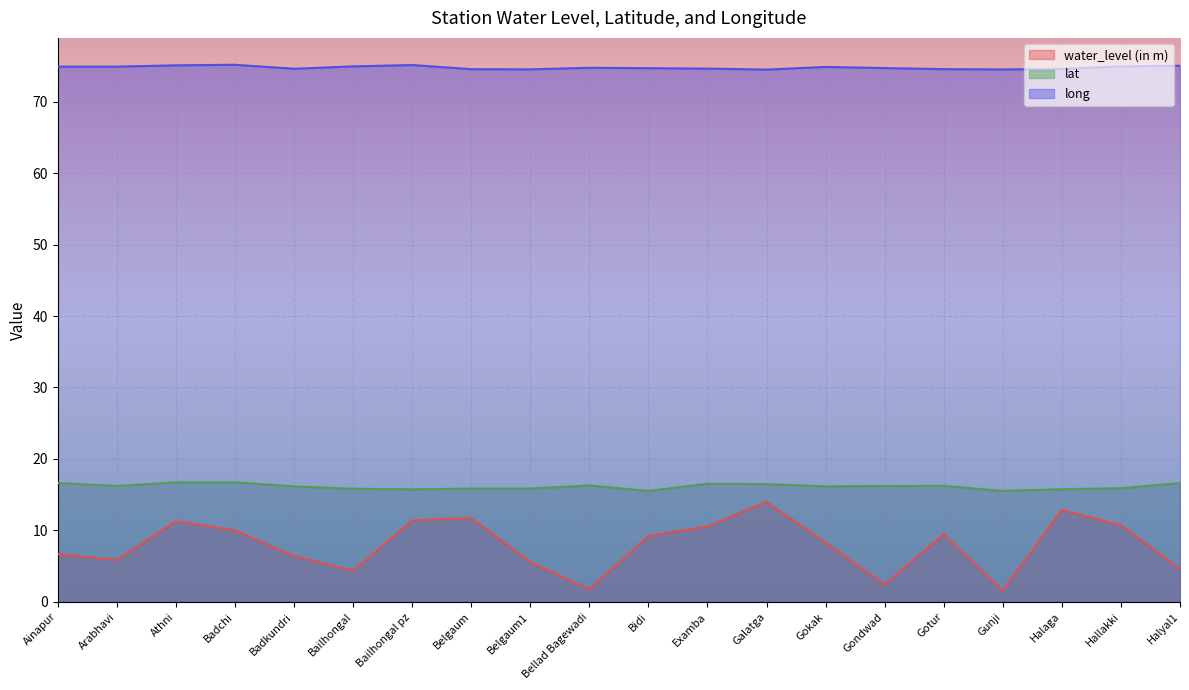

The lat series shows 15.9 at Belgaum. True or false?

True